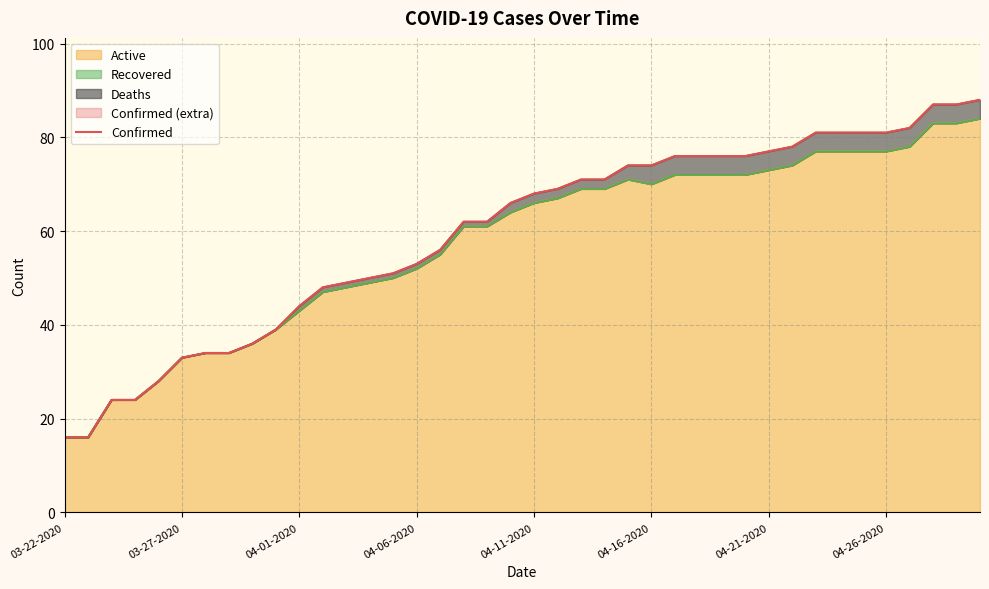

What is the greatest value displayed?

88